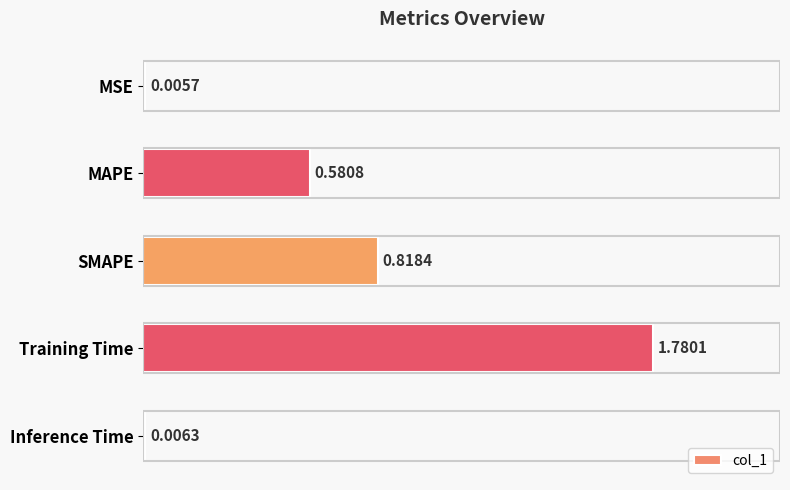

Which has a higher value, MAPE or Training Time?

Training Time